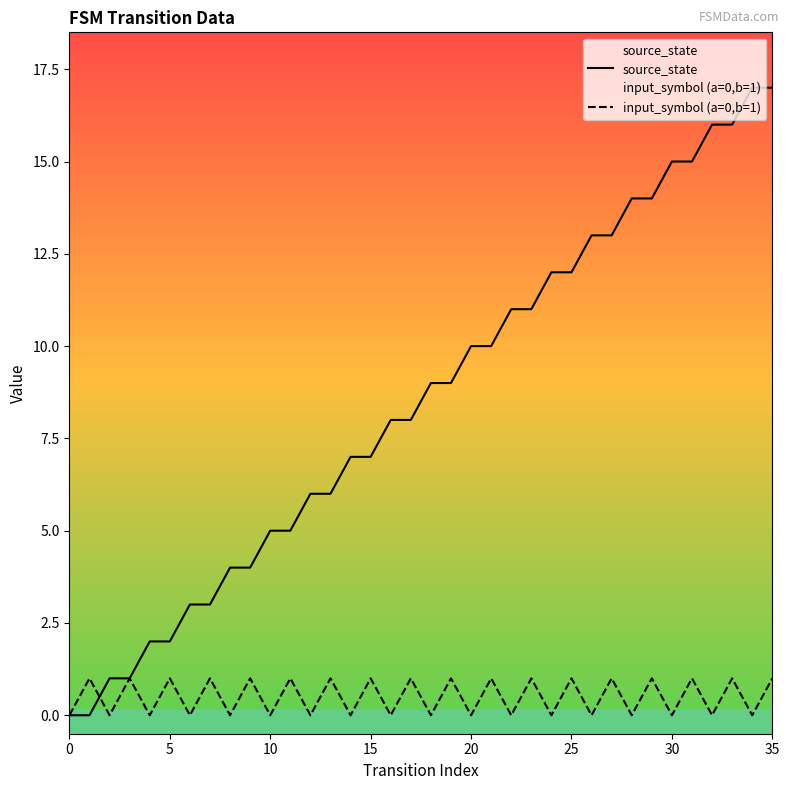

True or false: input_symbol (a=0,b=1) and source_state intersect in this chart.

True